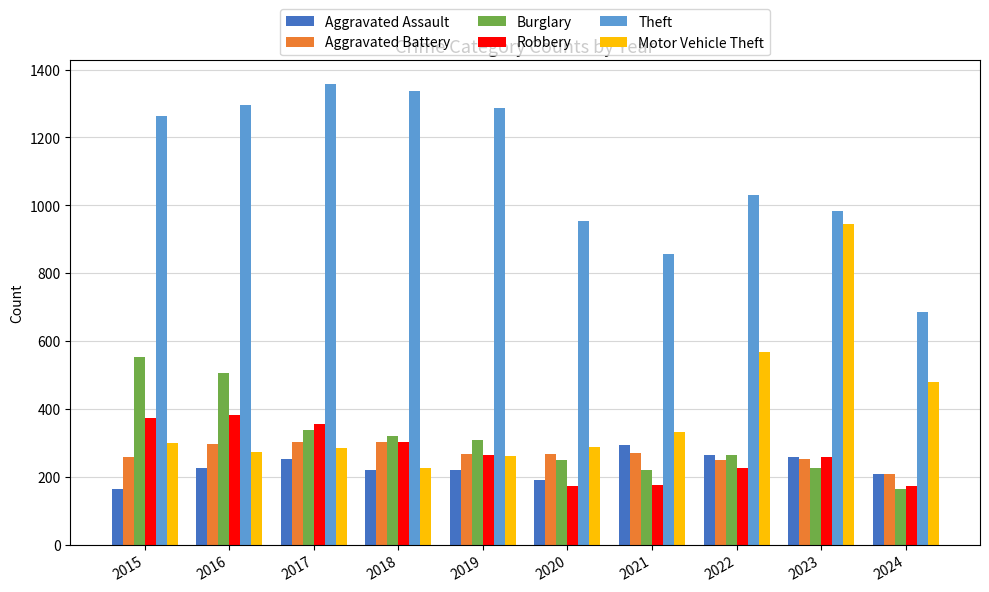

Read the Aggravated Battery value at 2021.

270